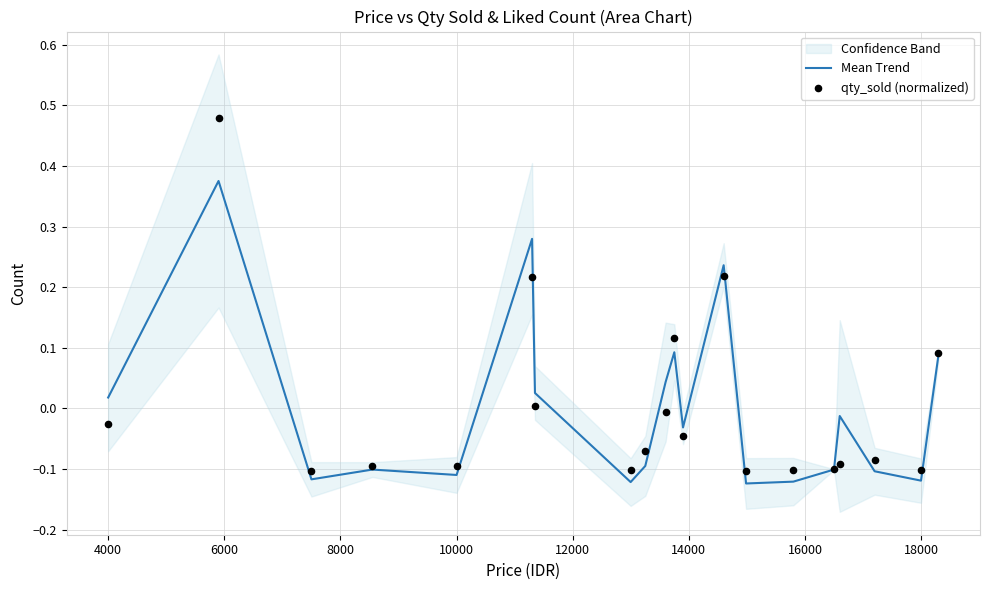

Is the value of qty_sold (normalized) at 13 greater than the value of Mean Trend at 17?

Yes